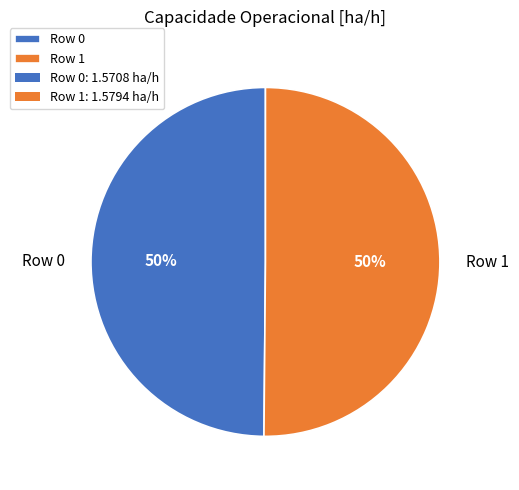

To the nearest percent, what is the combined percentage of Row 1 and Row 0?

100%